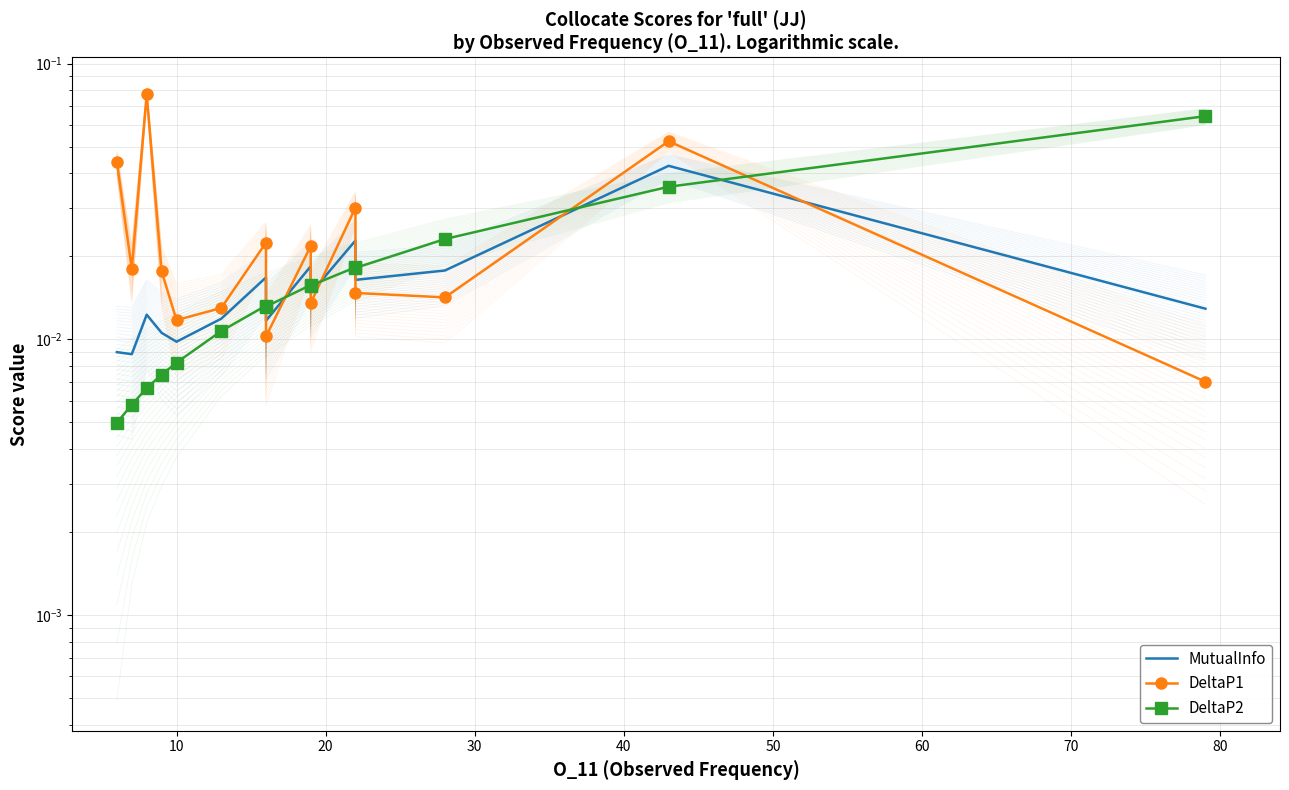

True or false: MutualInfo has a value of 0.0 at 0.

False